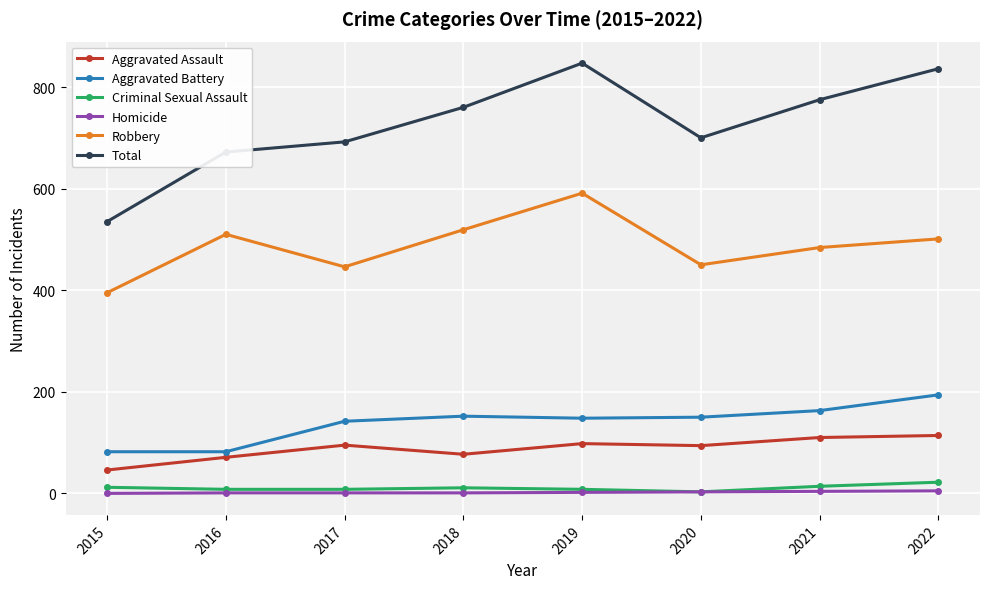

What is the maximum value for Homicide?

5